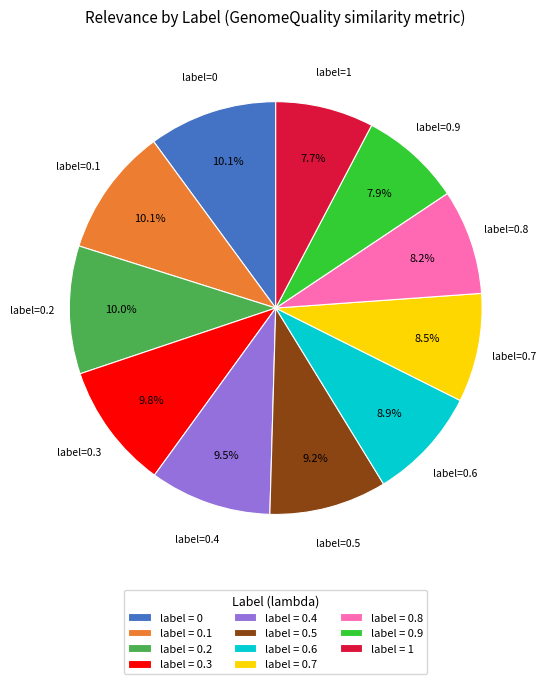

Combined, do label = 0.2 and label = 0.7 account for over 50%?

No